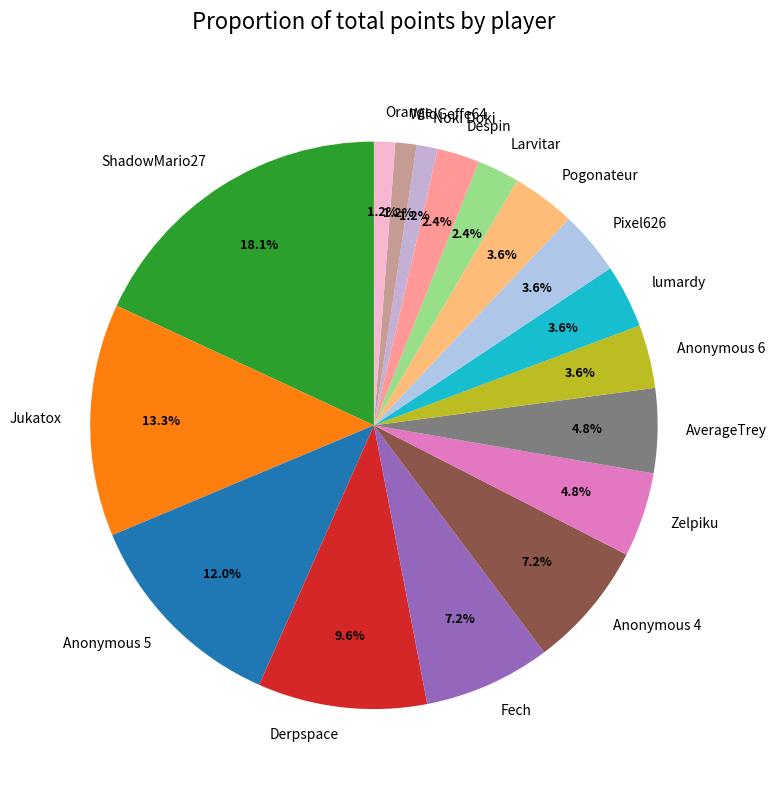

Between Zelpiku and Pogonateur, which is larger?

Zelpiku